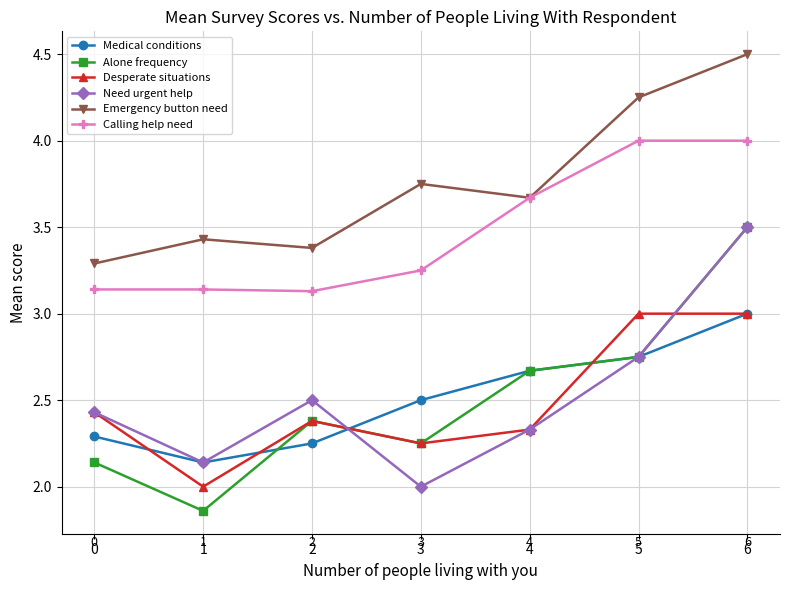

What is the average value of the Medical conditions series?

2.5